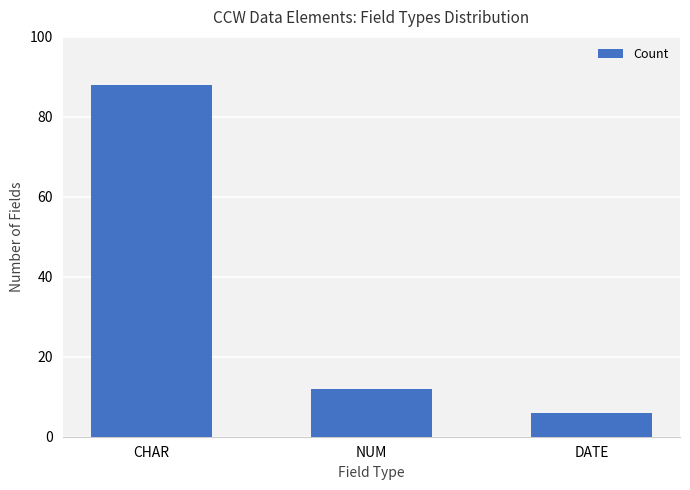

Reading left to right, extract all data points from this chart.

CHAR=88	NUM=12	DATE=6